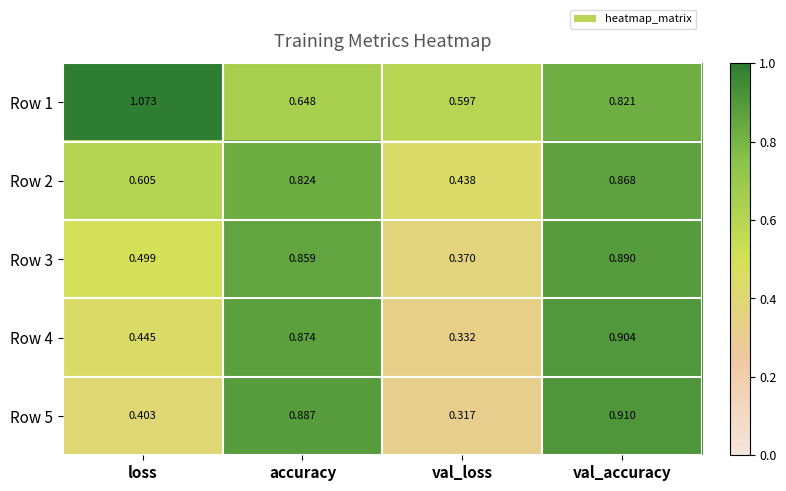

Rank the categories by Row 4 value from highest to lowest.

val_accuracy, accuracy, loss, val_loss